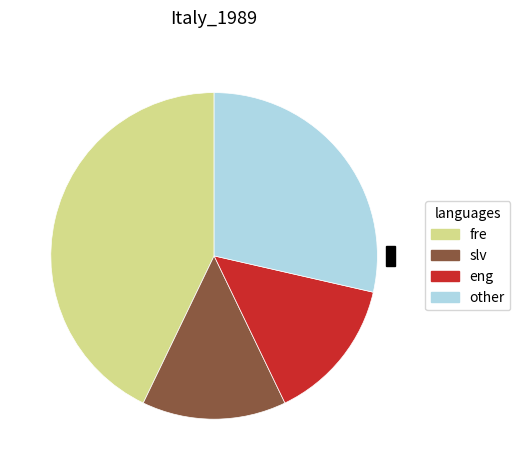

Does any single category account for the majority?

No